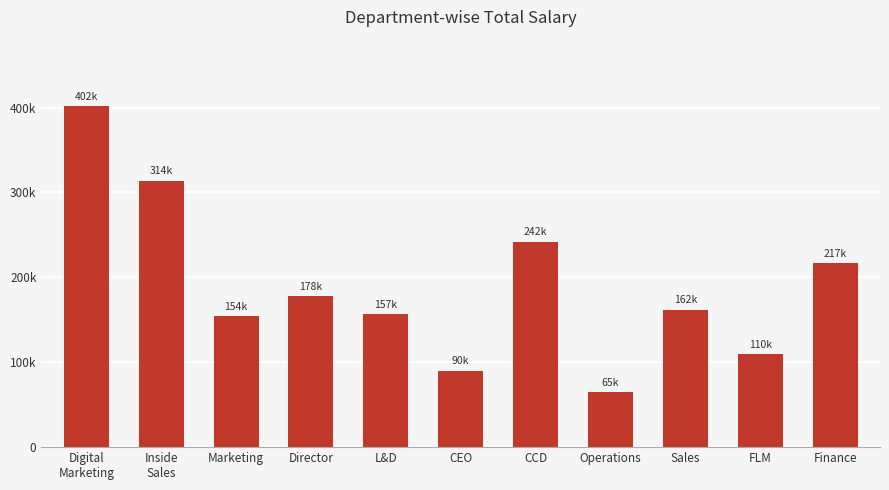

What is the greatest value displayed?

402000